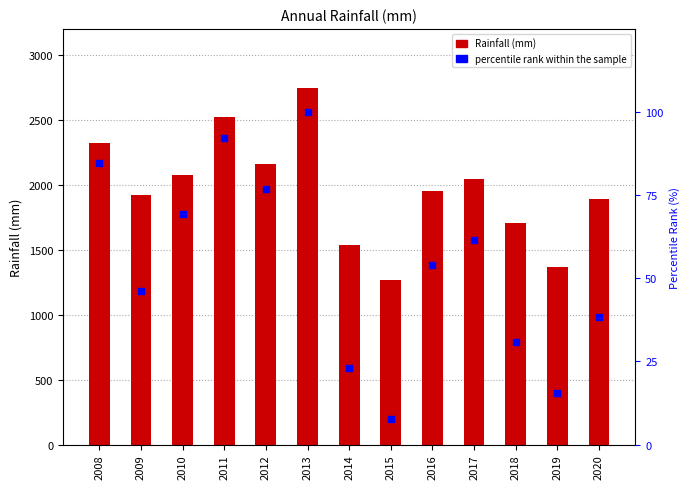

Which series reaches the maximum Y coordinate?

Rainfall